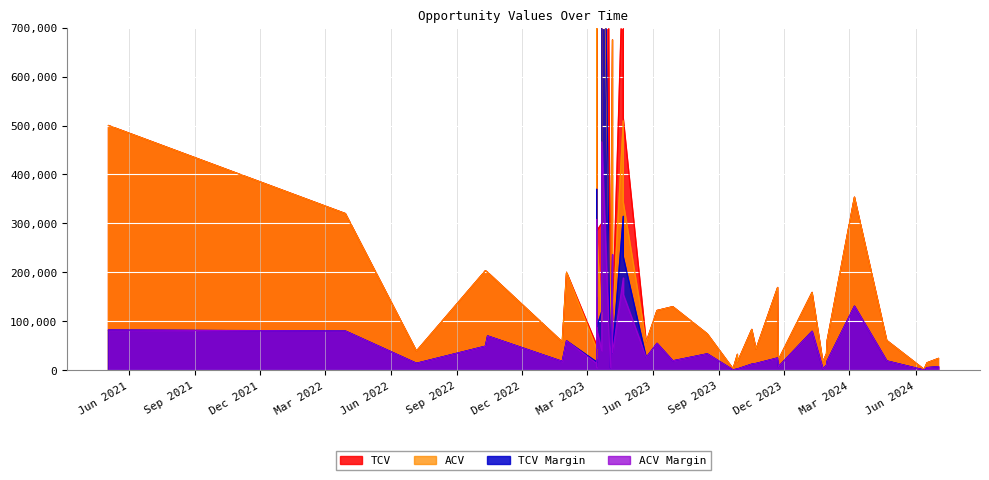

What is the spread (max minus min) of values at 23?

661066.8